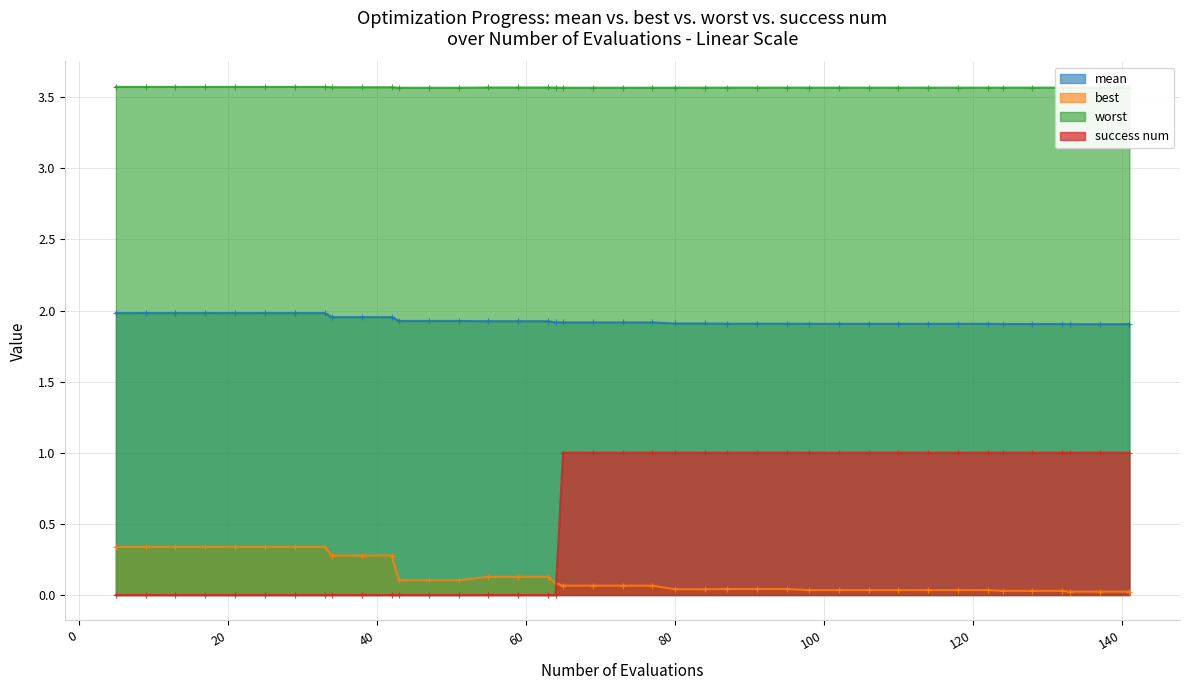

List the series in order of their peak value, lowest first.

best, success num, mean, worst